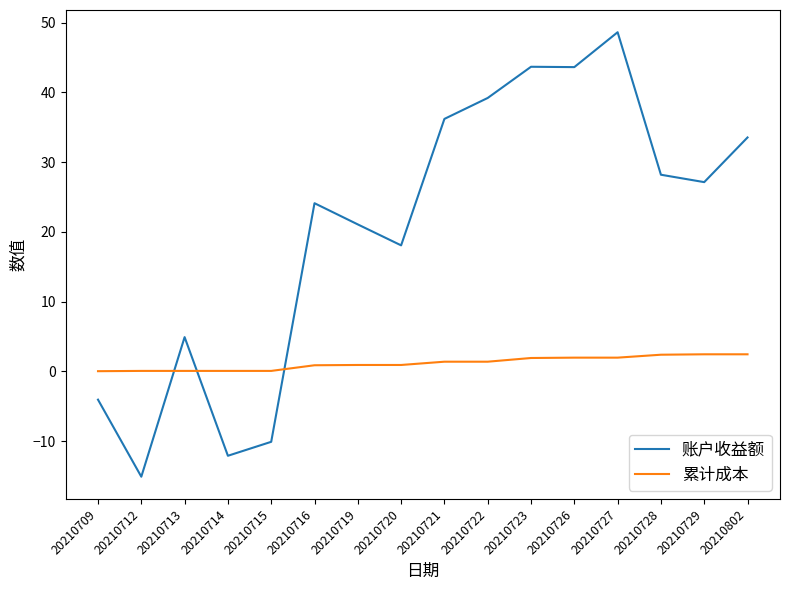

At which category does the chart reach its peak across all series?

20210727